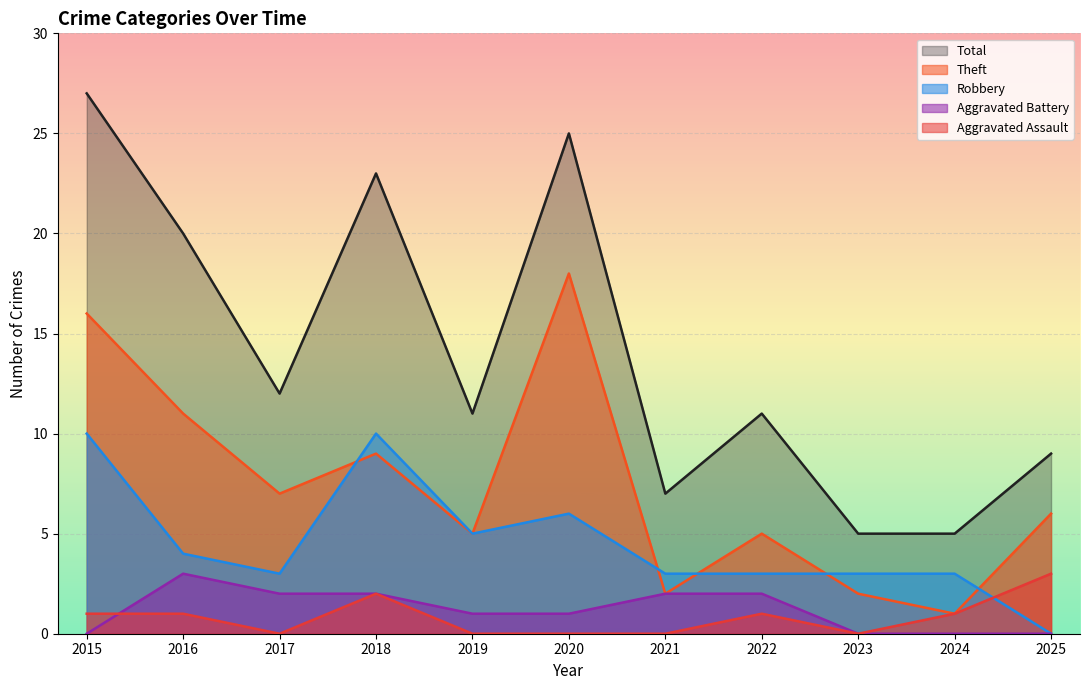

Which category has the highest value in the Theft series?

2020